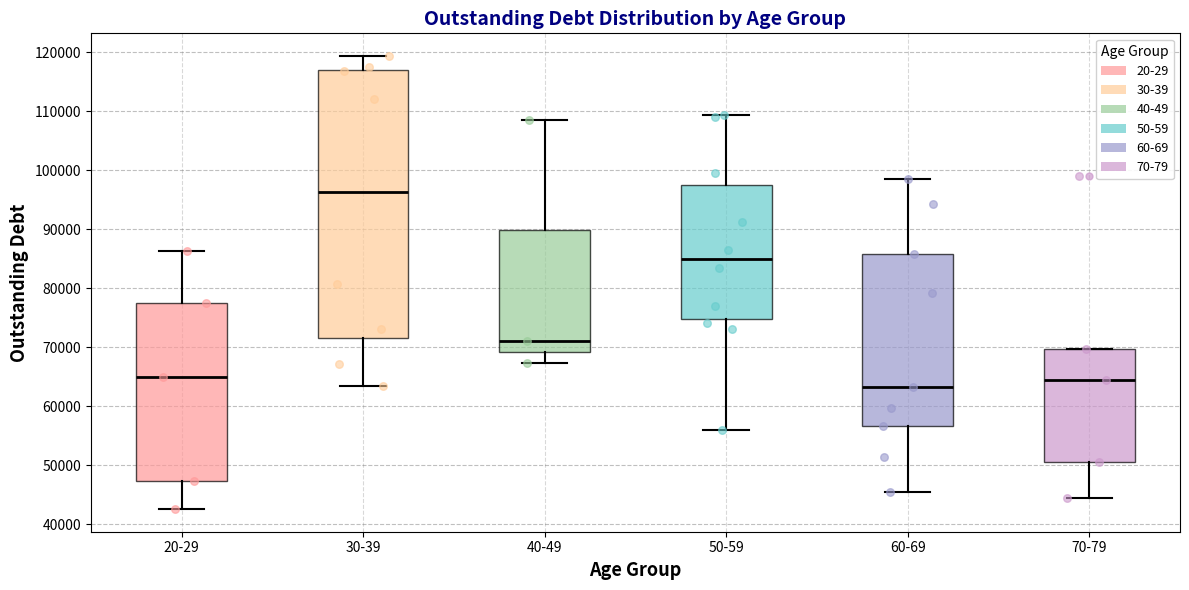

Reading left to right, read every box against the y-axis: the position of its median line, the range the box covers, and the ends of its whiskers. The values are not printed on the chart, so give them approximately, as read against the axis.

20-29: median 65000, box 47000 to 78000, whiskers 43000 to 86000
30-39: median 96000, box 72000 to 117000, whiskers 63000 to 119000
40-49: median 71000, box 69000 to 90000, whiskers 67000 to 109000
50-59: median 85000, box 75000 to 98000, whiskers 56000 to 109000
60-69: median 63000, box 57000 to 86000, whiskers 45000 to 98000
70-79: median 64000, box 51000 to 70000, whiskers 44000 to 70000